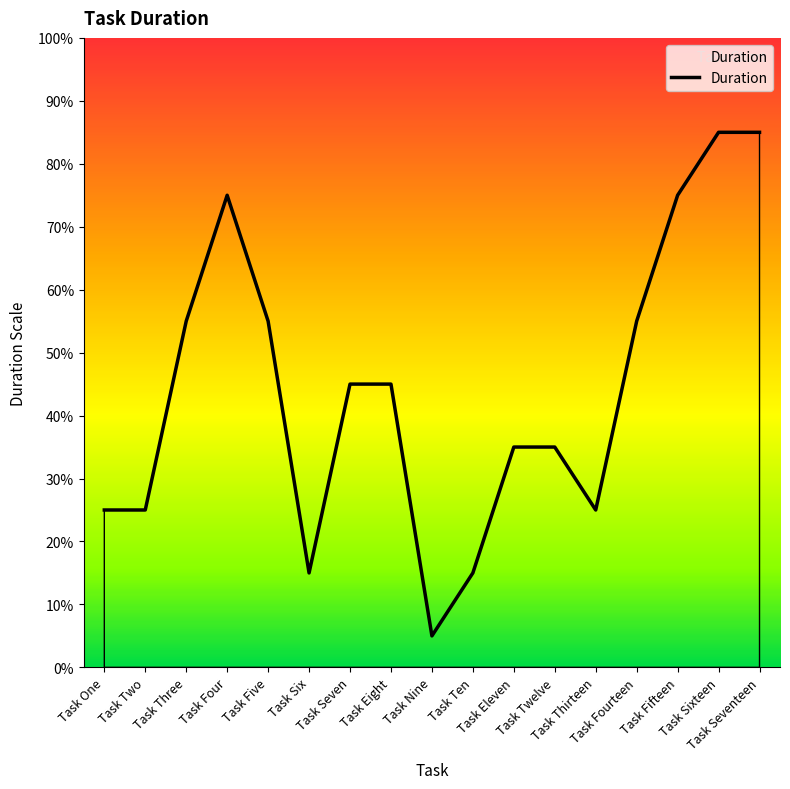

How many lines are shown in the chart?

1